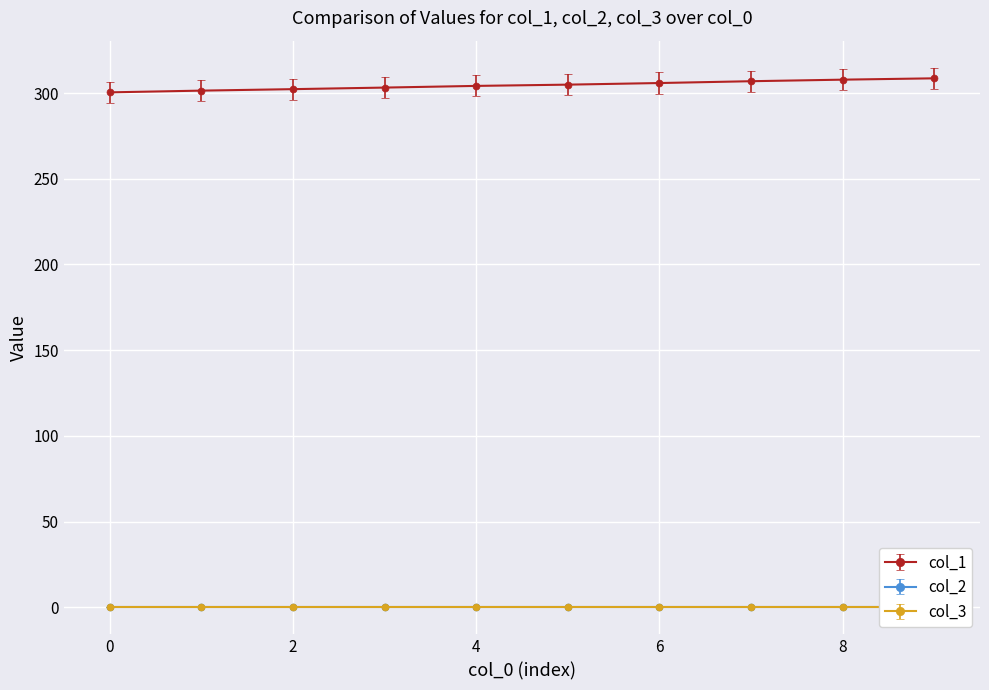

Count the number of data series in this chart.

3